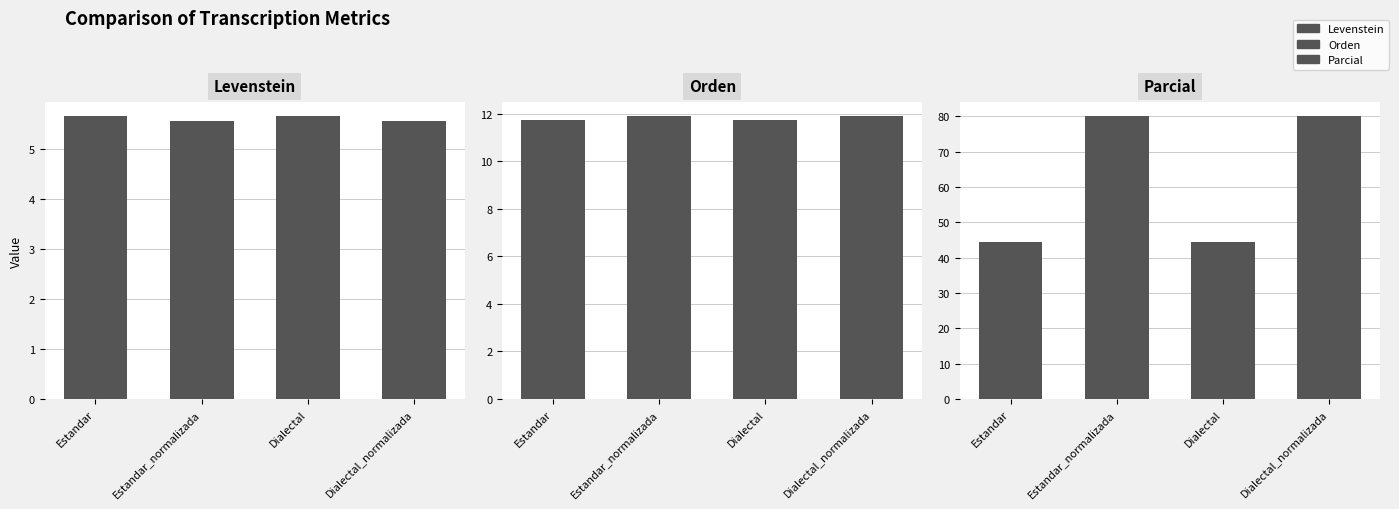

What is the total value across all series at Dialectal?

61.9